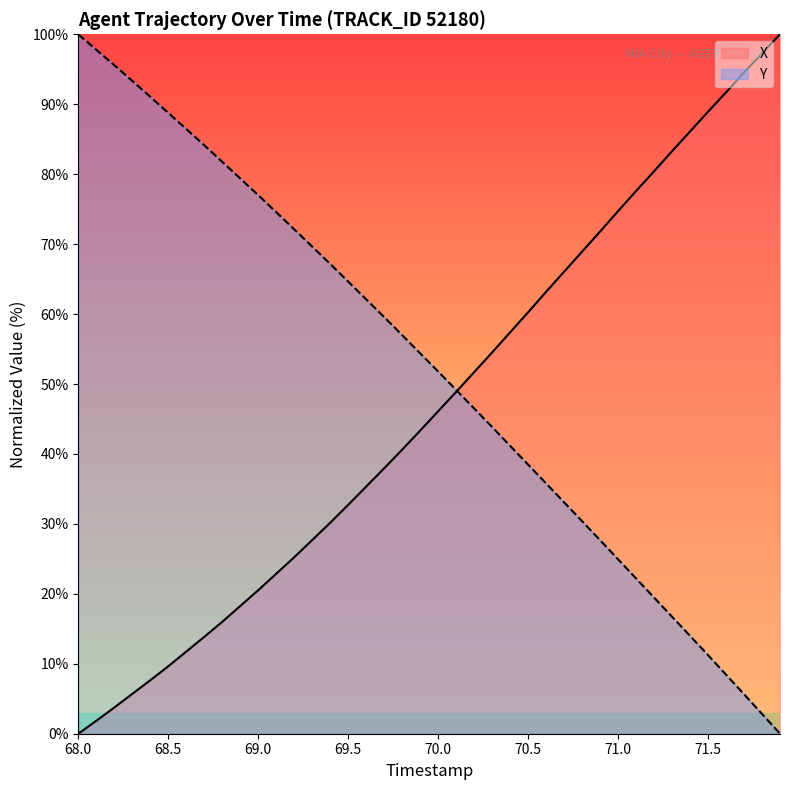

What is the sum of all Y values?

2079.8